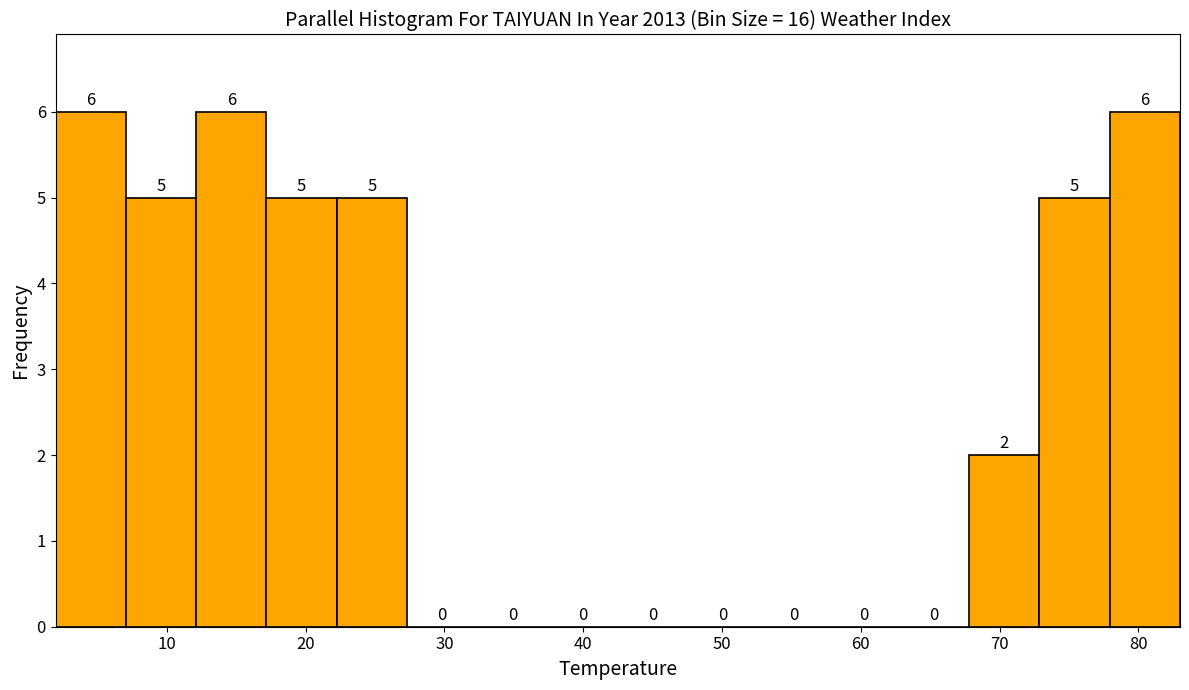

Reading left to right, transcribe this chart: for each bar, give the range it covers on the x-axis and its height. The bar edges are not printed on the chart, so give them approximately, as read against the axis.

2 to 7: 6
7 to 12: 5
12 to 17: 6
17 to 22: 5
22 to 27: 5
27 to 32: 0
32 to 37: 0
37 to 43: 0
43 to 48: 0
48 to 53: 0
53 to 58: 0
58 to 63: 0
63 to 68: 0
68 to 73: 2
73 to 78: 5
78 to 83: 6